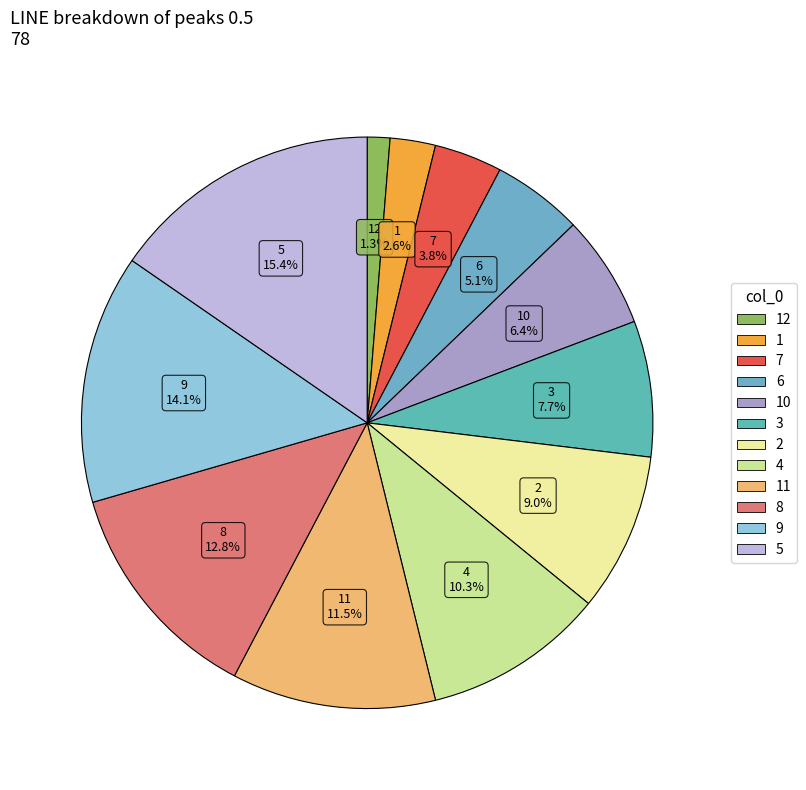

Count the number of slices in the pie.

12